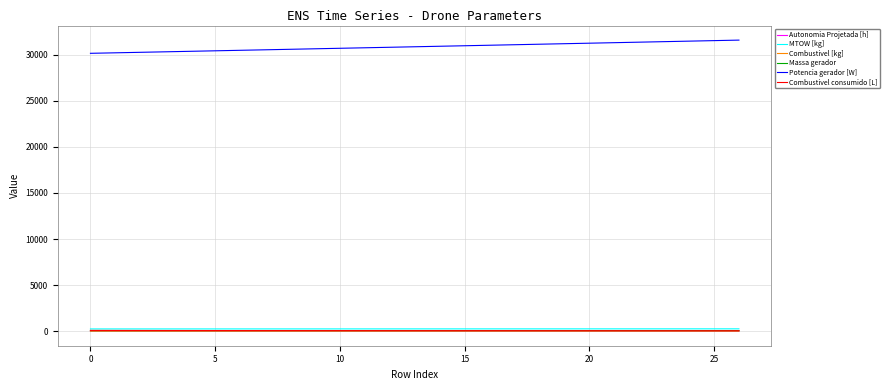

What is the maximum value shown in the chart?

31593.2